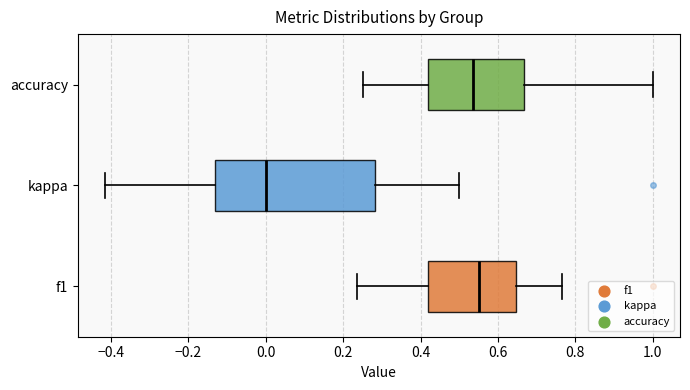

Reading bottom to top, transcribe this box plot: for each box, give where its median line is, the range the box spans, and where its two whiskers end, as read against the x-axis. The values are not printed on the chart, so give them approximately, as read against the axis.

f1: median 0.56, box 0.42 to 0.64, whiskers 0.24 to 0.76
kappa: median 0.00, box -0.14 to 0.28, whiskers -0.42 to 0.50
accuracy: median 0.54, box 0.42 to 0.66, whiskers 0.26 to 1.00